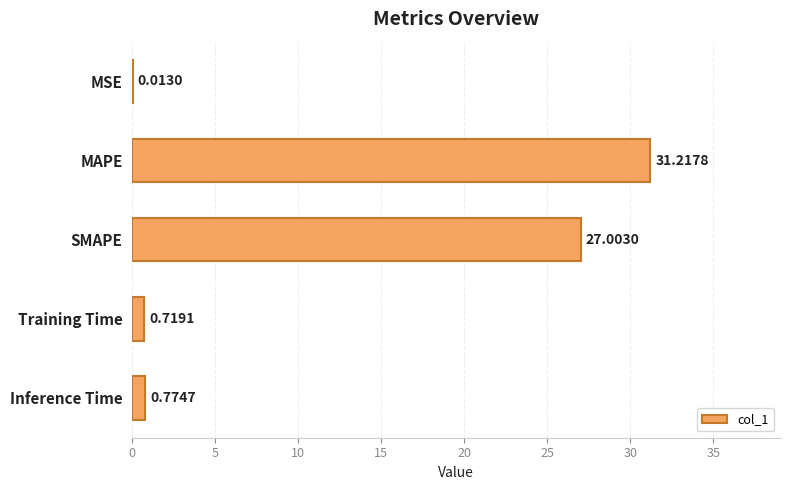

What is the change in value from SMAPE to Training Time?

-26.3